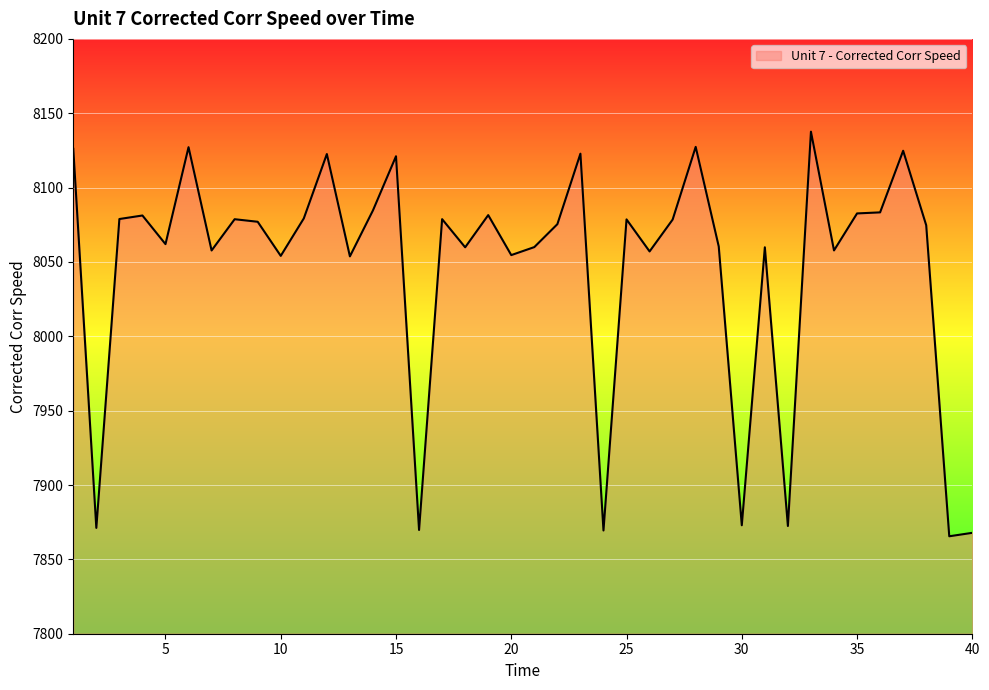

What is the greatest value displayed?

8137.6